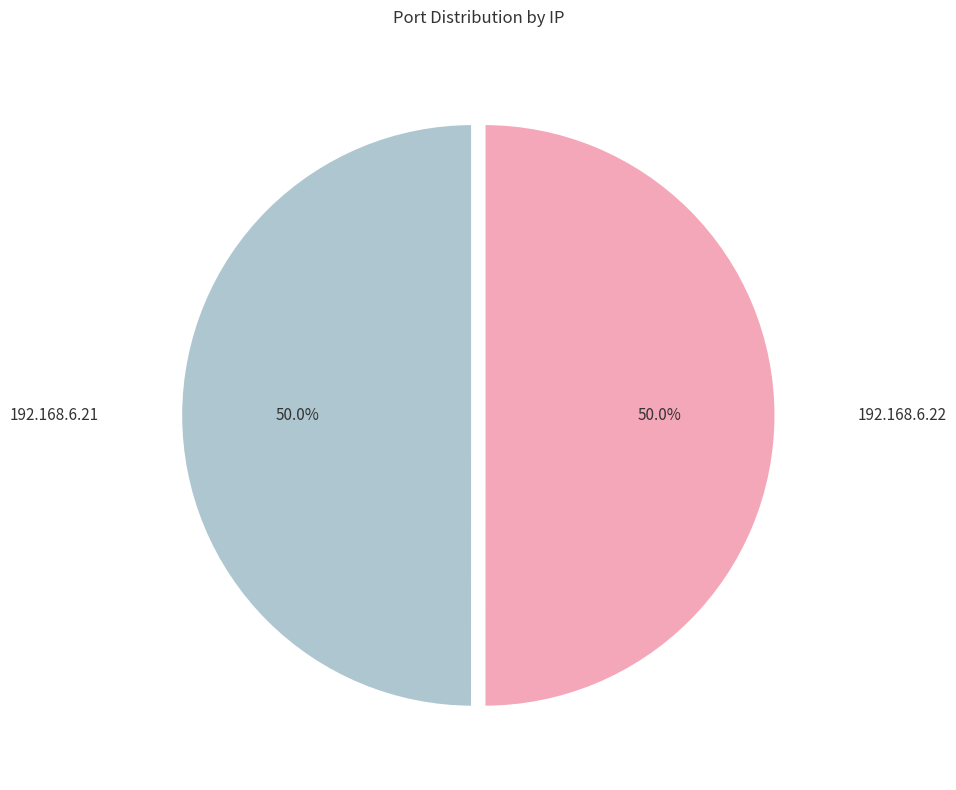

Approximately how many times larger is the value at 192.168.6.22 compared to 192.168.6.21?

1.0